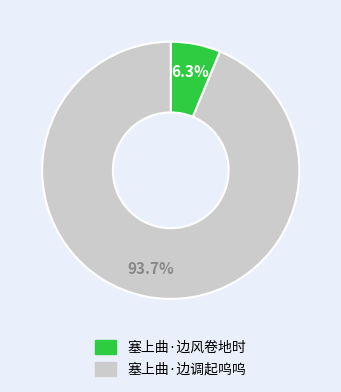

Between 塞上曲·边风卷地时 and 塞上曲·边调起呜呜, which is larger?

塞上曲·边调起呜呜